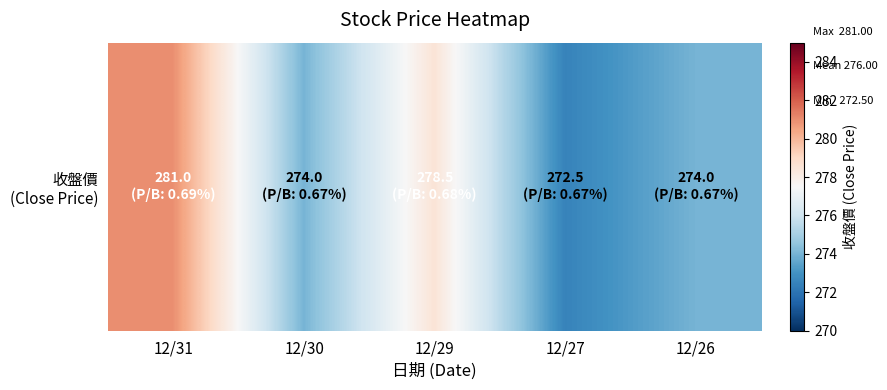

Reading right to left, transcribe all the data shown in this chart.

12/26=274.0	12/27=272.5	12/29=278.5	12/30=274.0	12/31=281.0